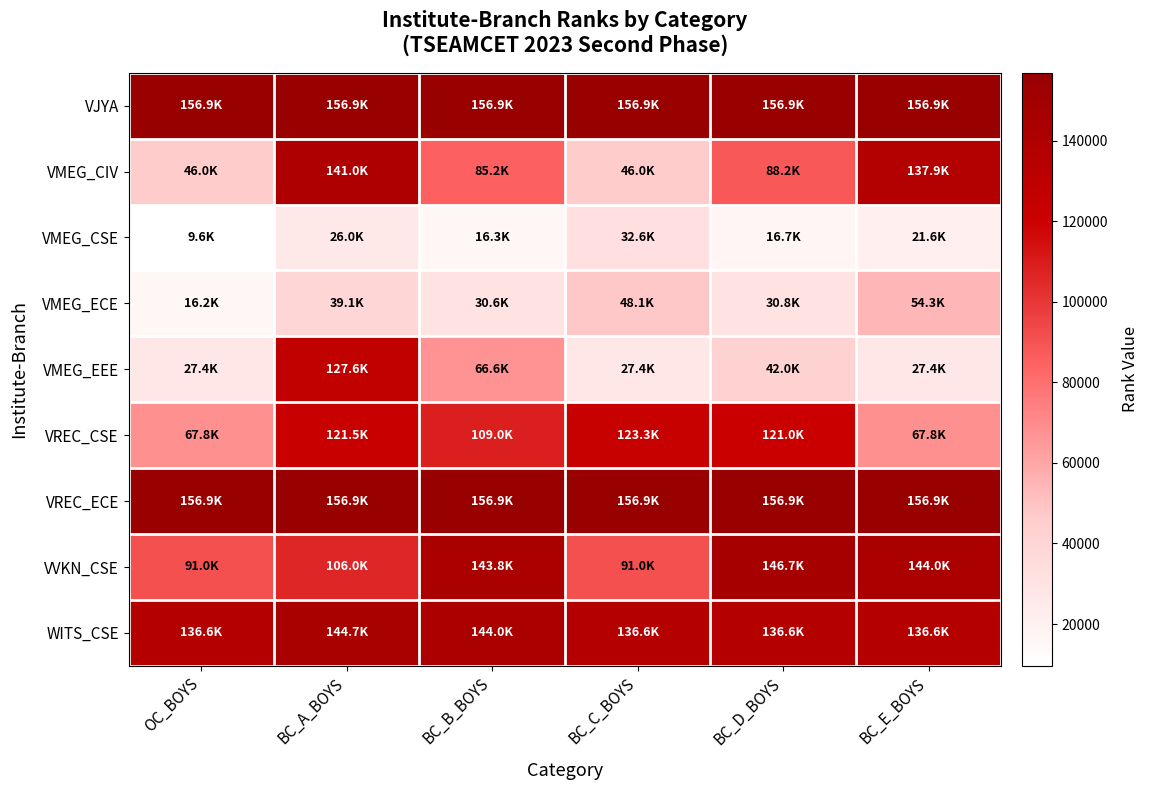

What is the maximum value shown in the chart?

156852